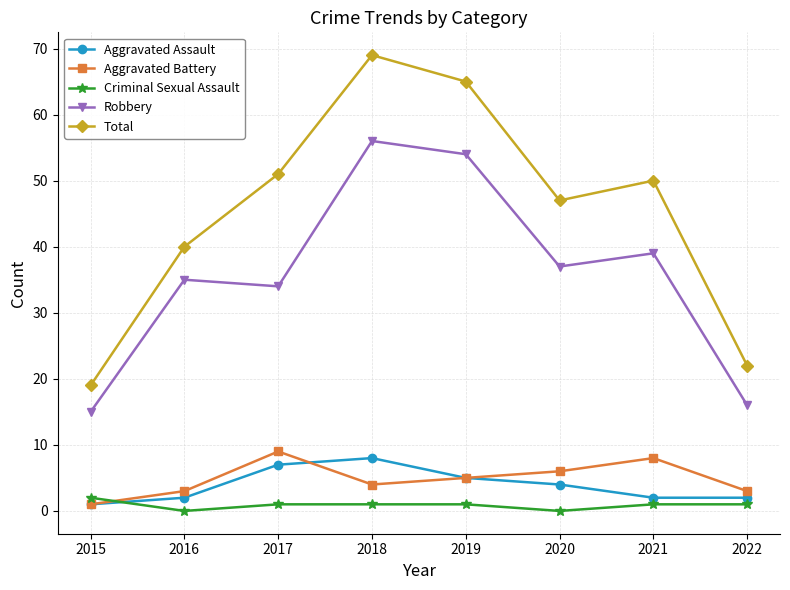

Is it true that Total equals 19 at 2015?

True